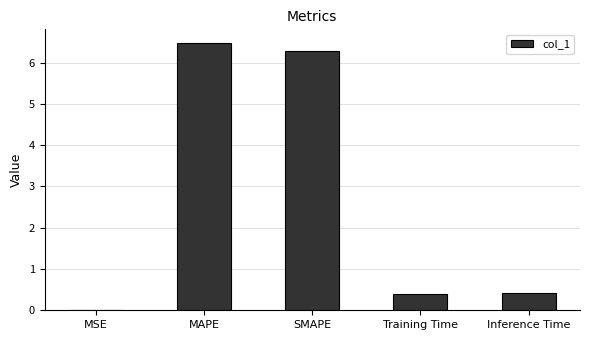

Are the bars horizontal?

No